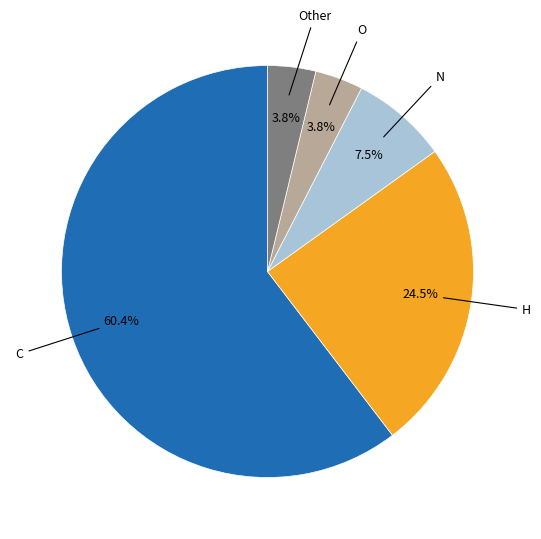

Is there a majority slice in this chart?

Yes